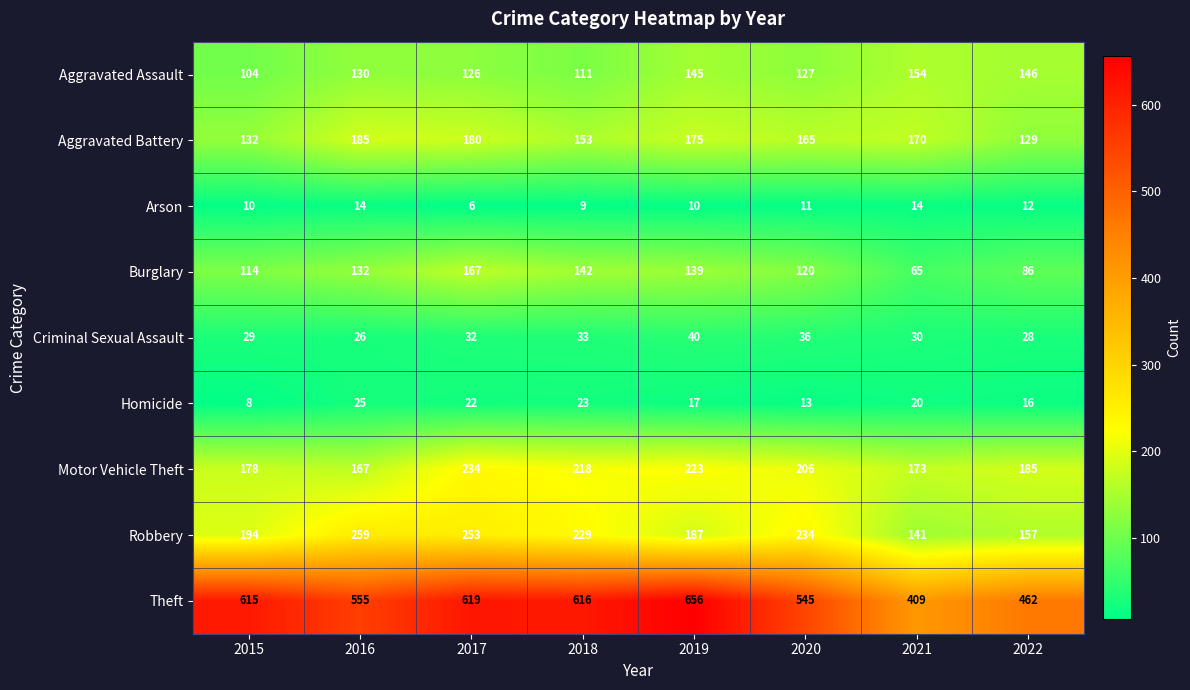

Rank the series by their maximum value, from highest to lowest.

Theft, Robbery, Motor Vehicle Theft, Aggravated Battery, Burglary, Aggravated Assault, Criminal Sexual Assault, Homicide, Arson